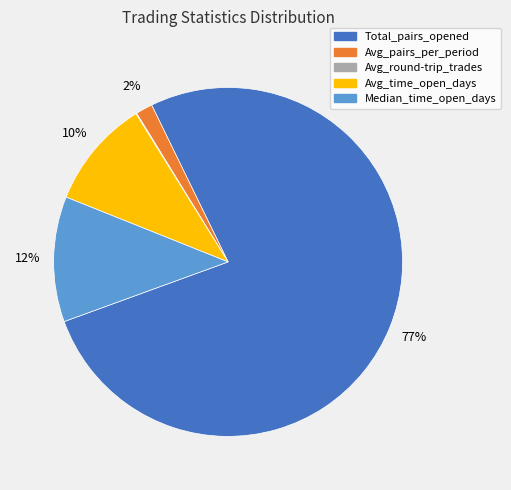

To the nearest percent, what portion does Avg_pairs_per_period represent?

2%